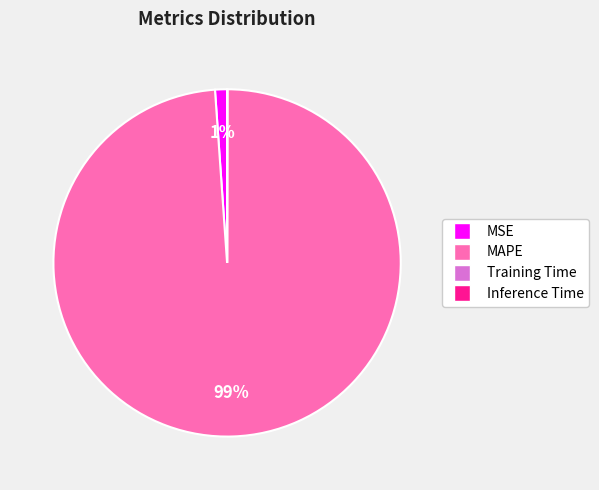

To the nearest percent, what percentage of the pie is MAPE?

99%